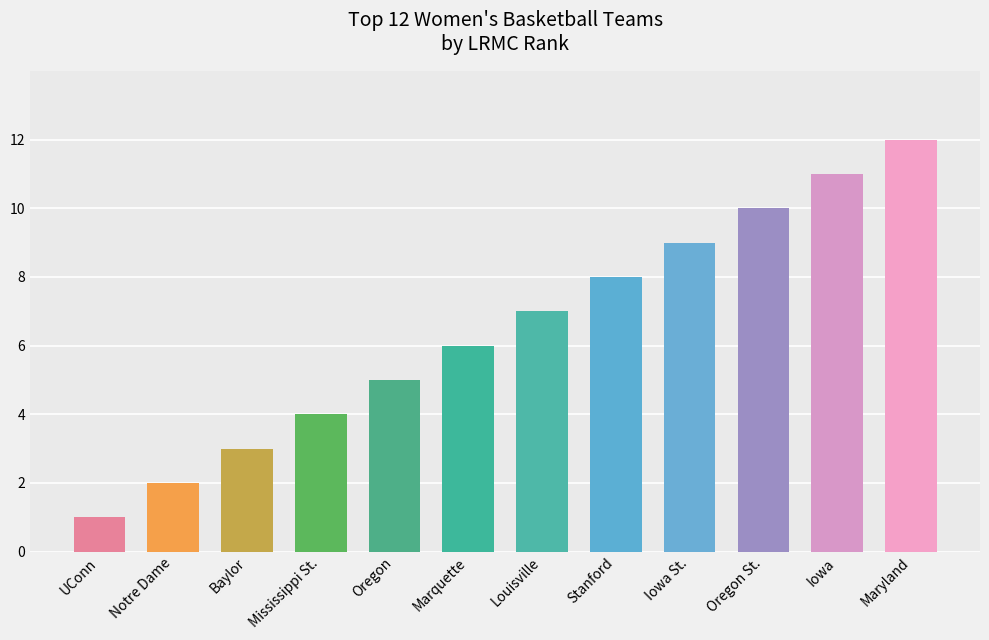

What is the difference between the maximum and minimum values?

11